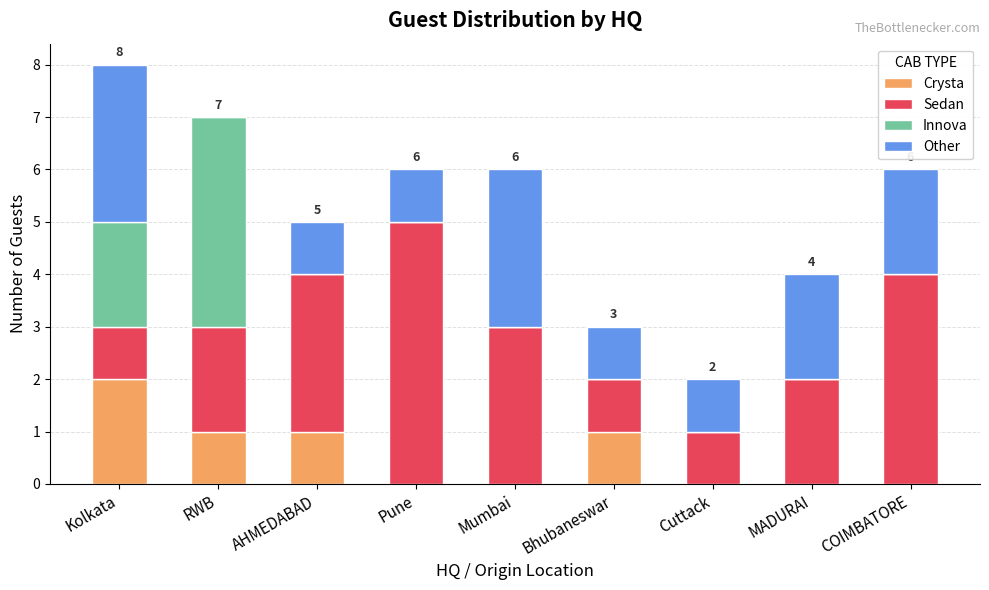

At which category is the sum across all series the highest?

Kolkata